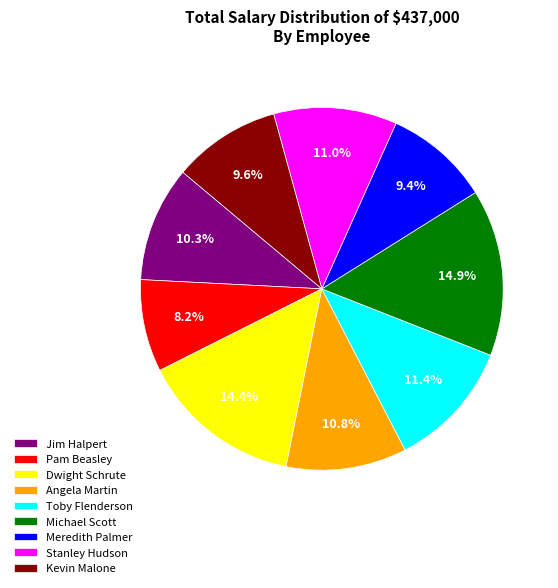

The Toby Flenderson slice represents 11% of the pie. True or false?

True